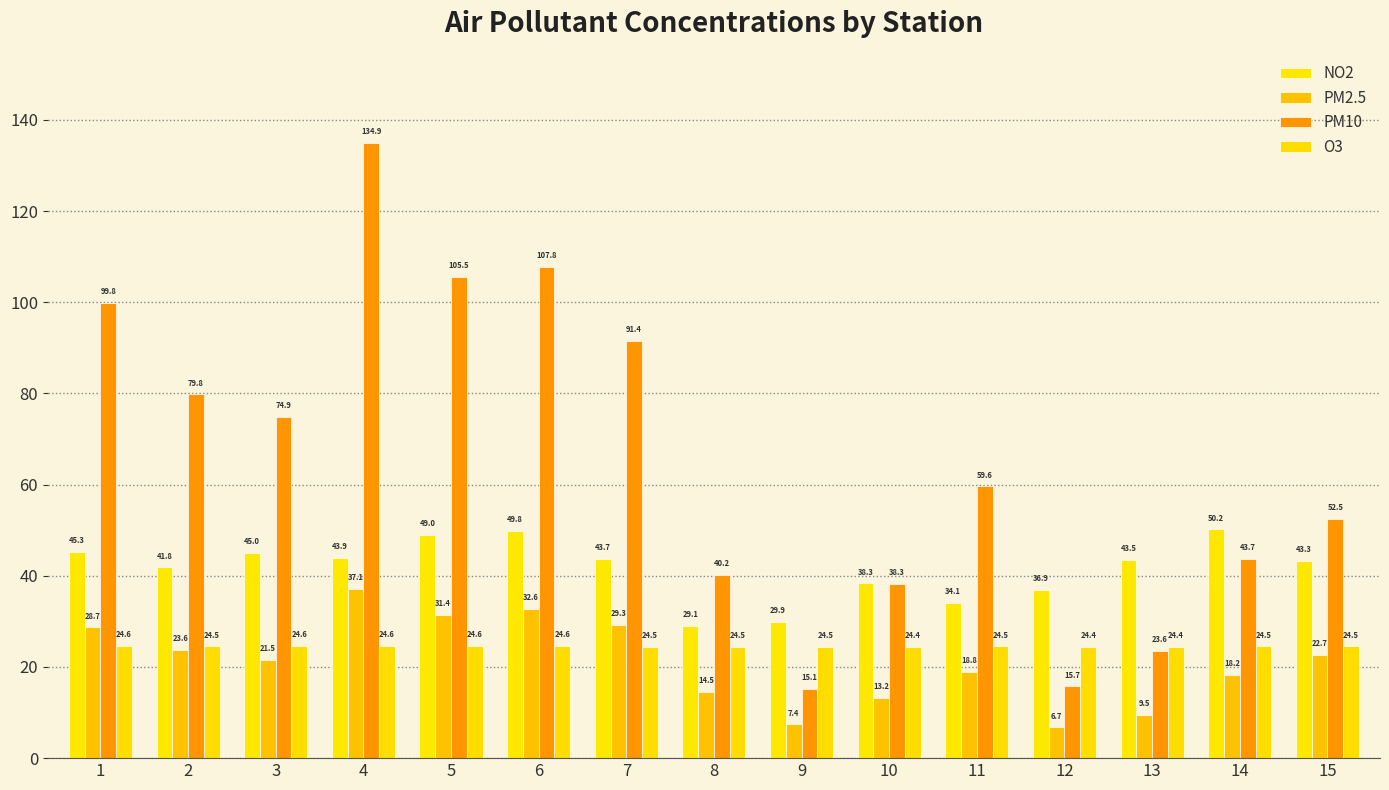

Between 4 and 5, which series saw the biggest shift?

PM10